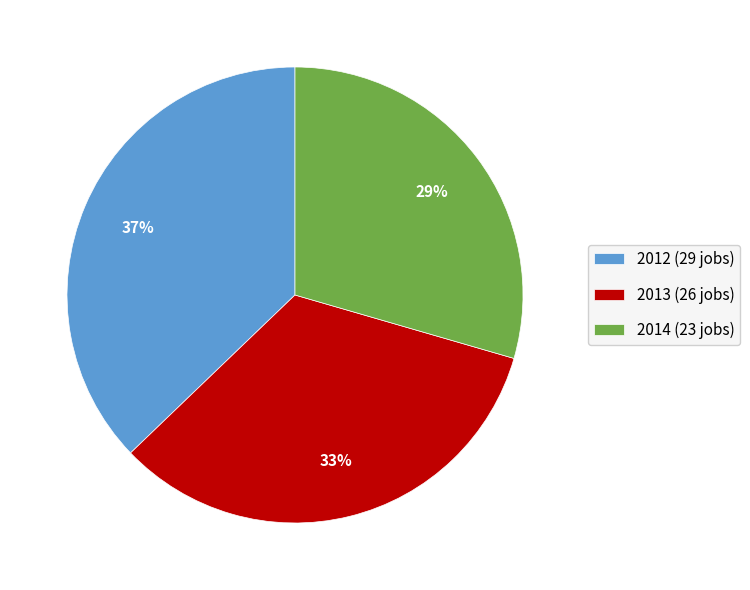

Combined, do 2013 (26 jobs) and 2014 (23 jobs) account for over 50%?

Yes